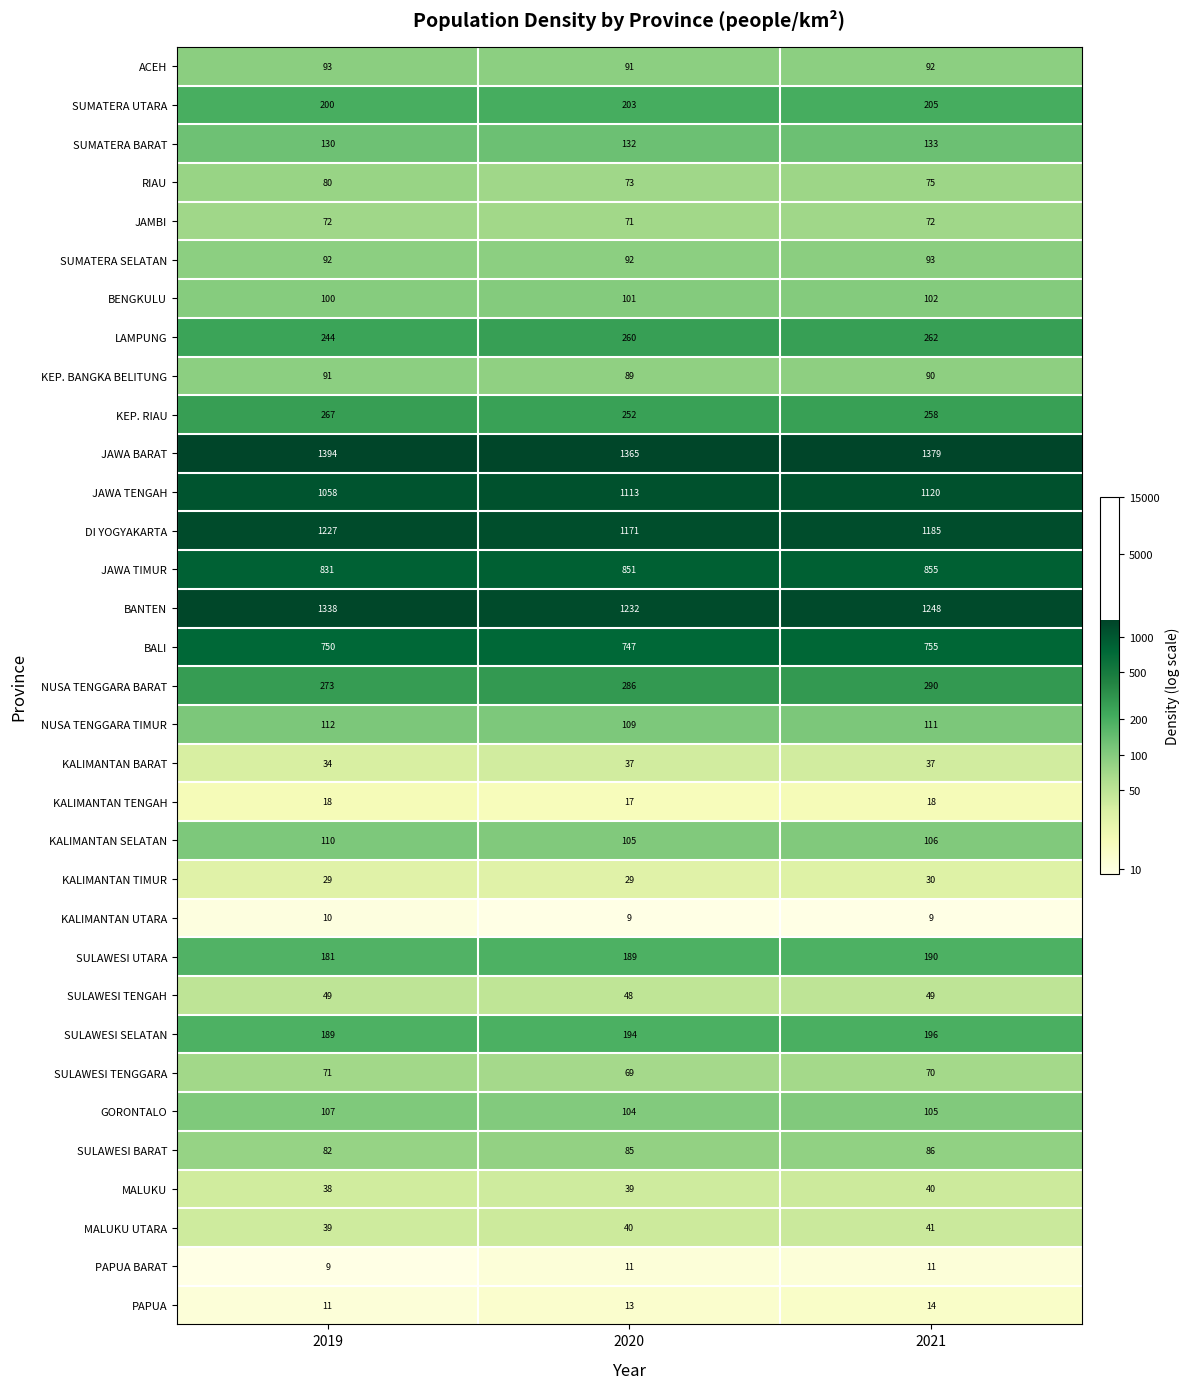

The value of JAWA BARAT at 2021 is 1817. True or false?

False